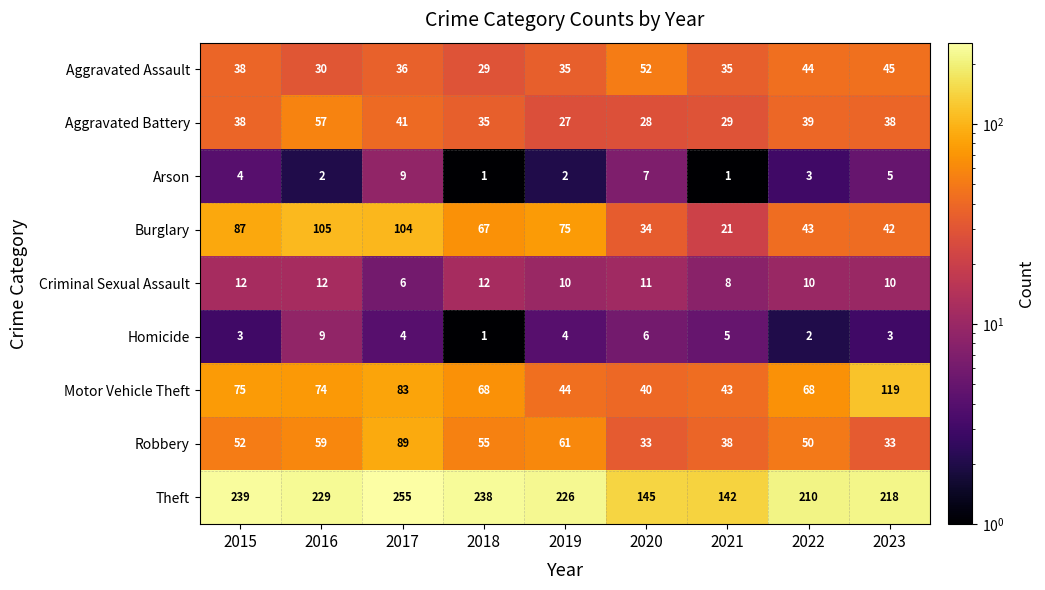

Where is Homicide nearest to the value 5?

2021